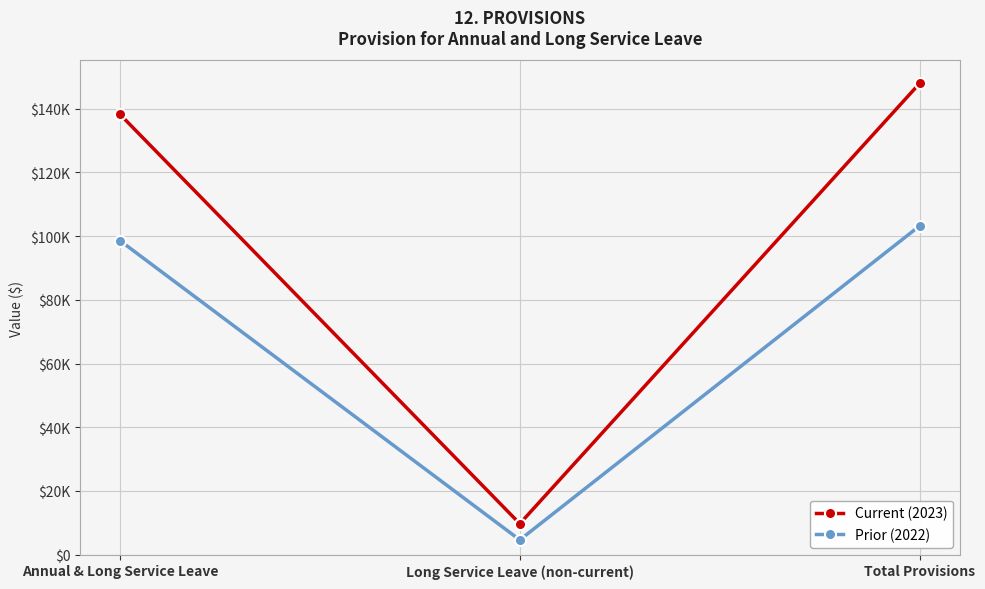

What is the difference between the maximum and minimum values in the Current (2023) series?

138247